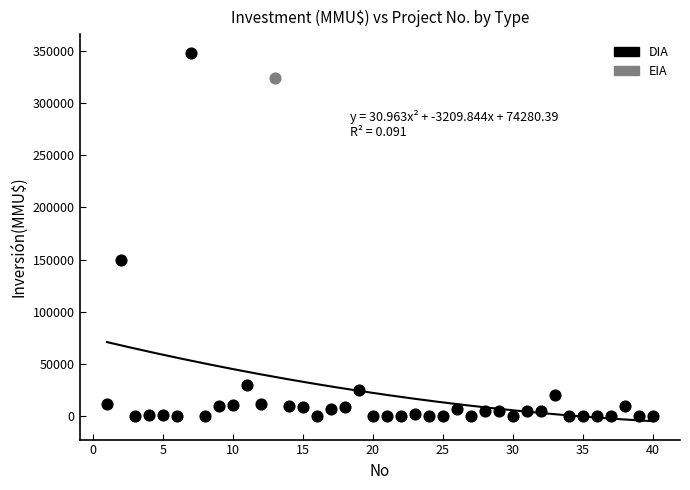

What are all the series names shown in the legend?

DIA, EIA